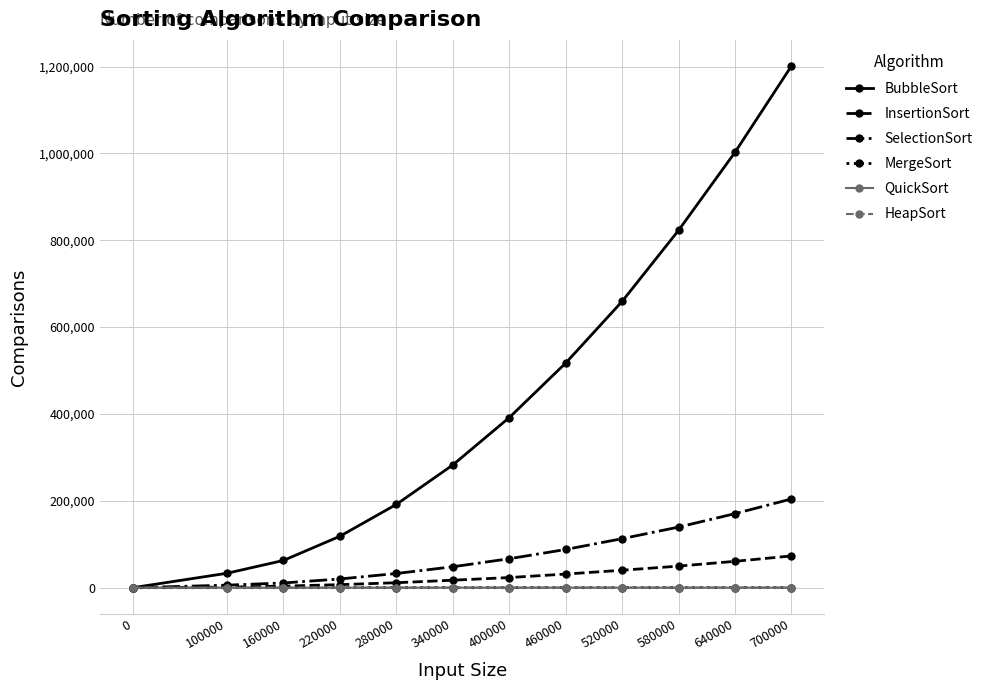

True or false: QuickSort has more than 0 interior local peaks.

True